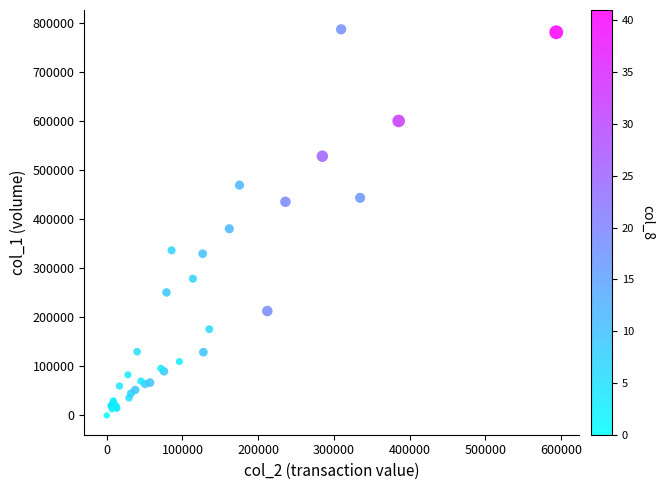

What Y value in the scatter plot is closest to 394000?

381000